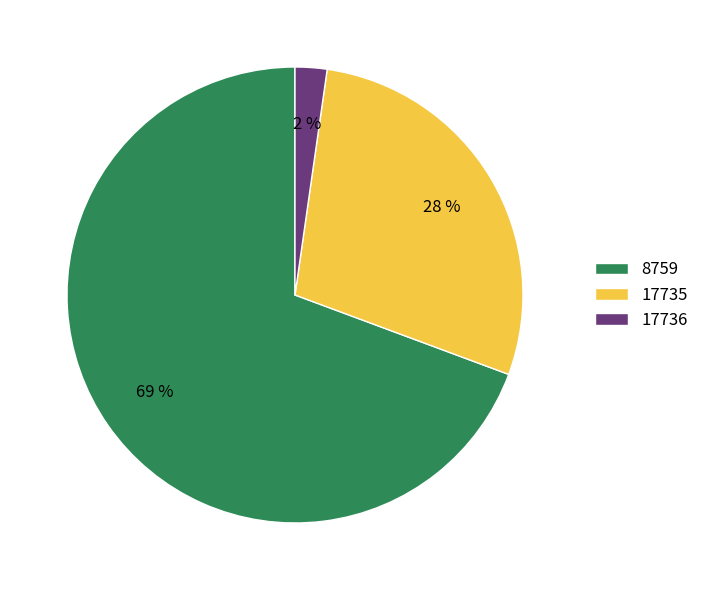

To the nearest percent, what portion does 17735 represent?

28%